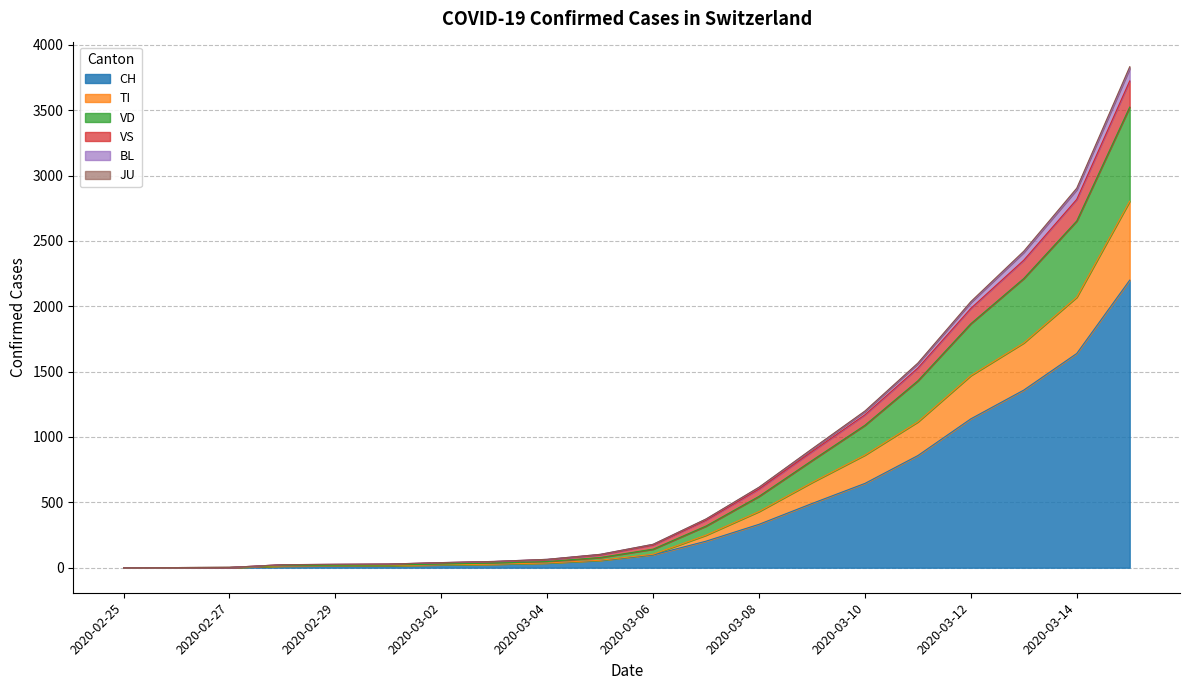

What is the label of the 20th point from the left?

2020-03-15